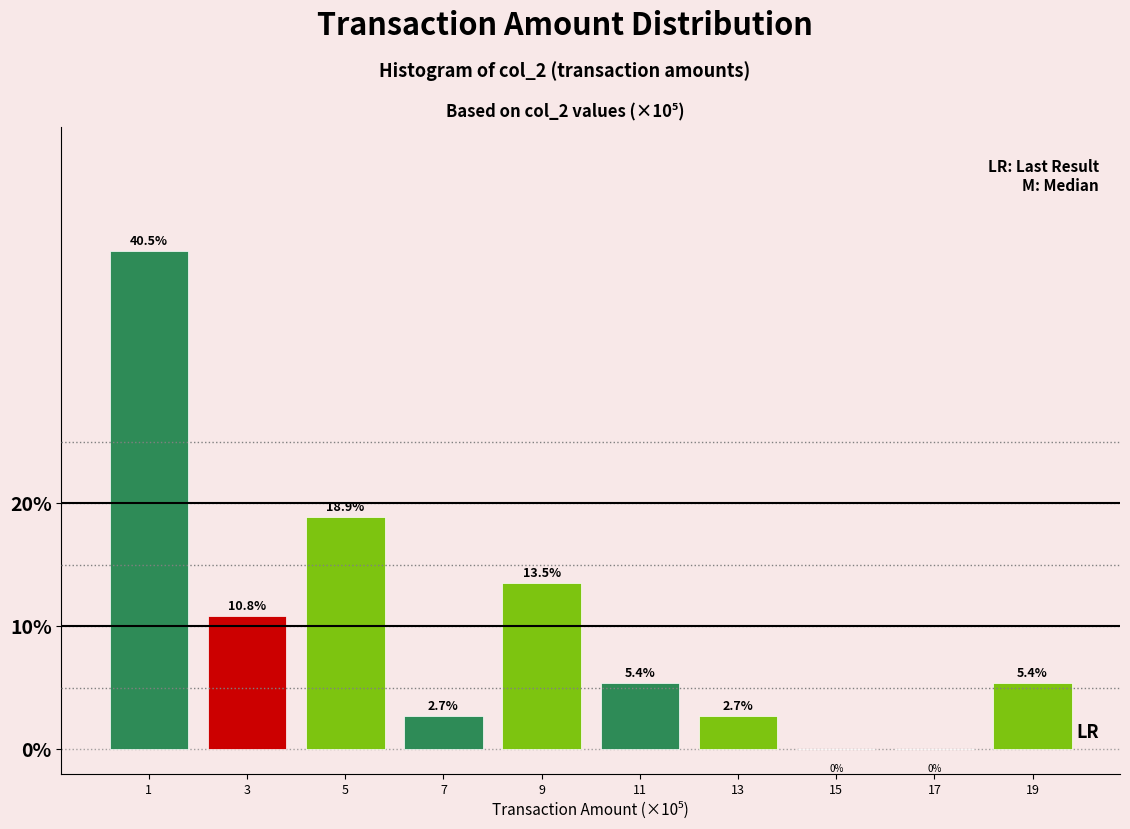

Reading left to right, transcribe all the data shown in this chart.

1=40.5	3=10.8	5=18.9	7=2.7	9=13.5	11=5.4	13=2.7	15=0.0	17=0.0	19=5.4